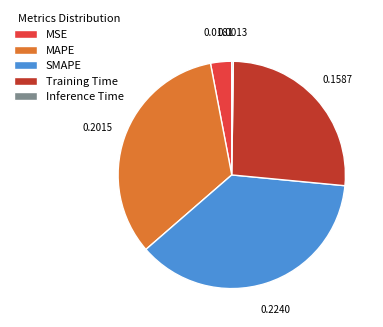

True or false: Training Time accounts for 26% of the total.

True